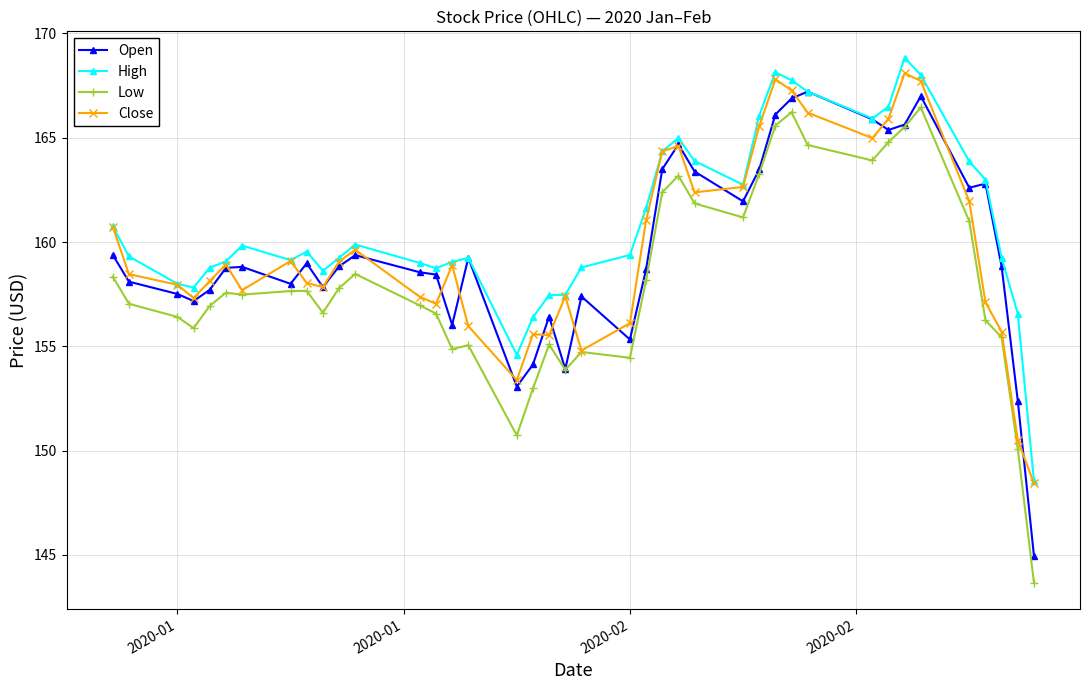

What is the greatest value displayed?

168.8